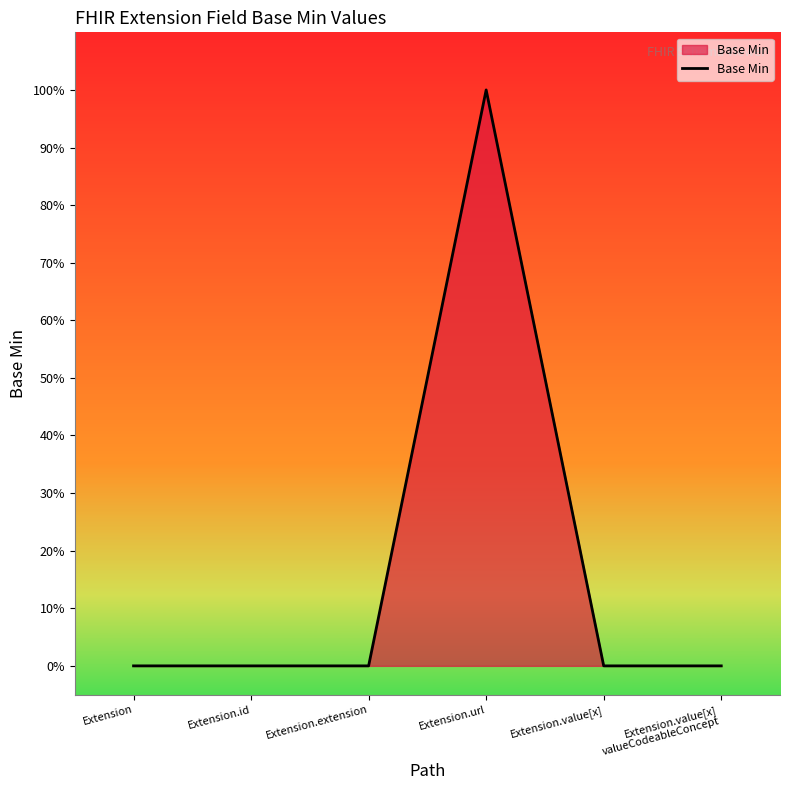

Reading left to right, extract all data points from this chart.

Extension=0	Extension.id=0	Extension.extension=0	Extension.url=1	Extension.value[x]=0	Extension.value[x]
valueCodeableConcept=0